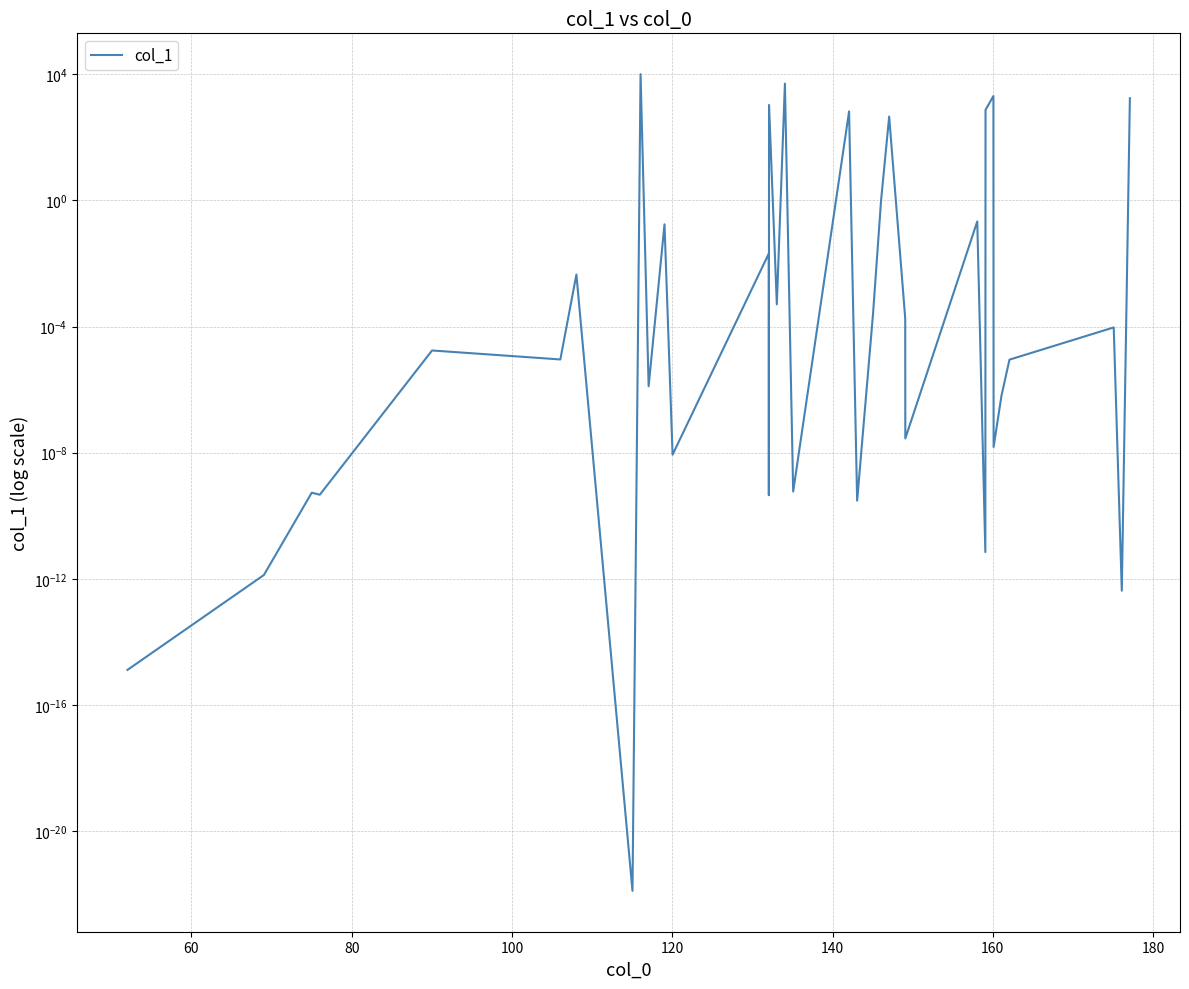

The value at 160 is 0.0. True or false?

True